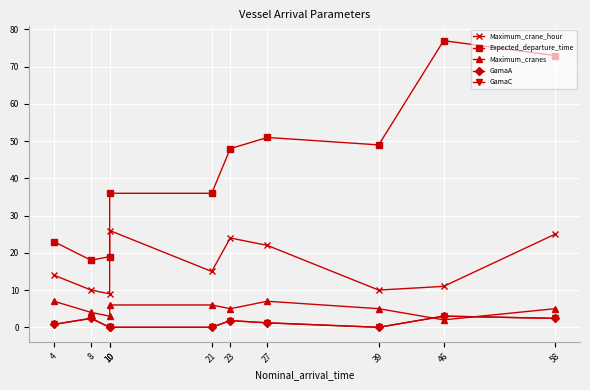

List the labels in order of Expected_departure_time value, largest first.

46, 58, 27, 39, 23, 10, 21, 4, 10, 8